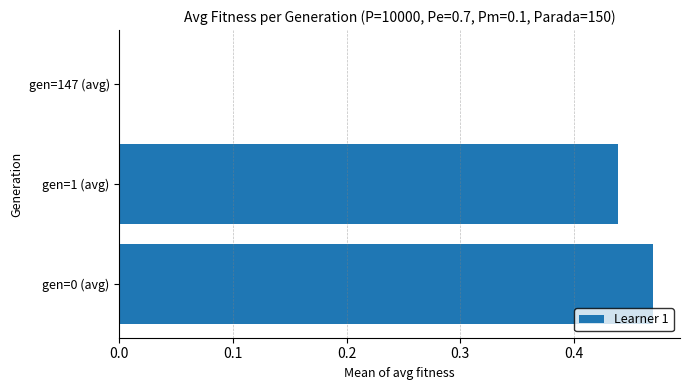

Which has a higher value, gen=0 (avg) or gen=1 (avg)?

gen=0 (avg)